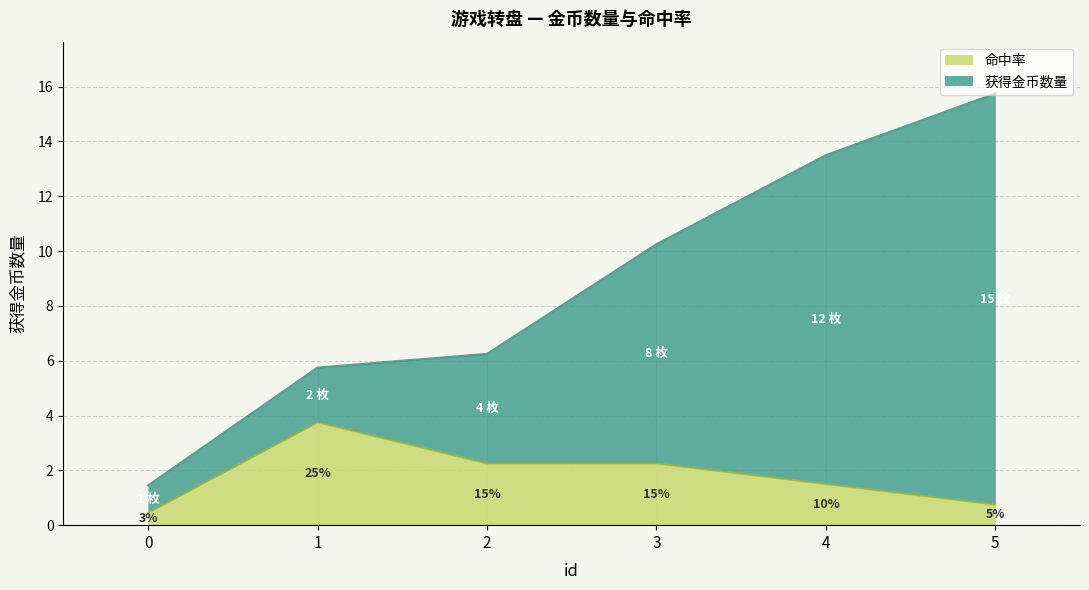

How many categories are shown in the chart?

6